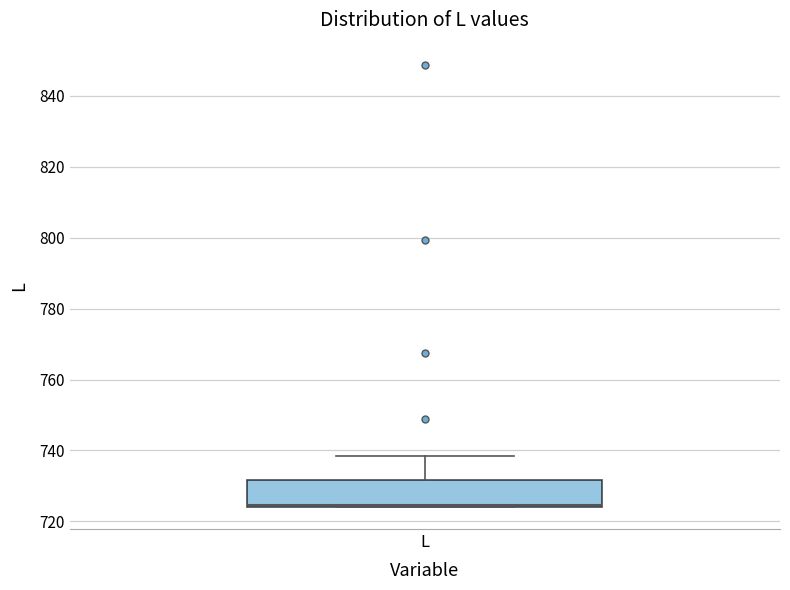

Read this box plot against the y-axis: the position of the median line, the range covered by the box, and the ends of both whiskers. The values are not printed on the chart, so give them approximately, as read against the axis.

median 724, box 724 to 732, whiskers 724 to 738